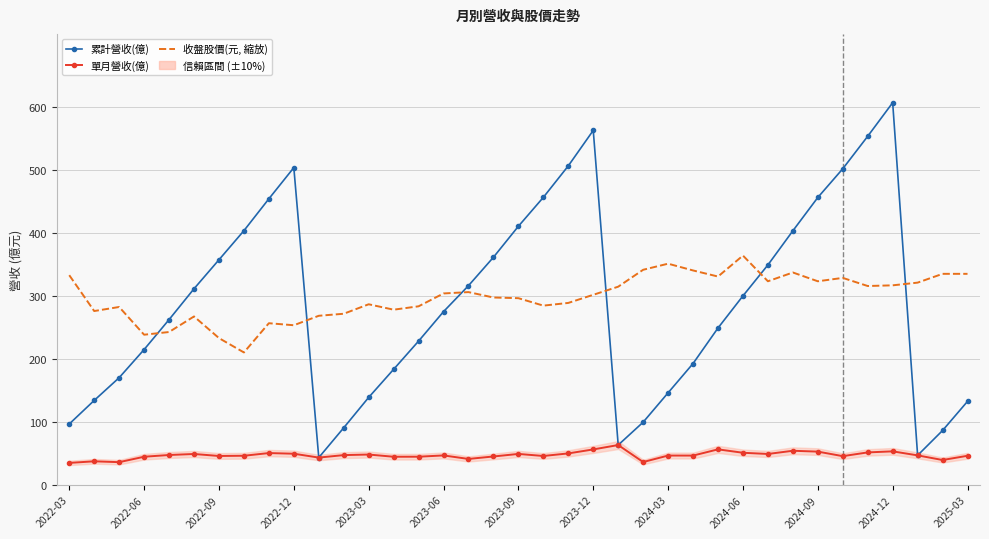

What is the difference between the maximum and minimum values in the 累計營收(億) series?

563.4